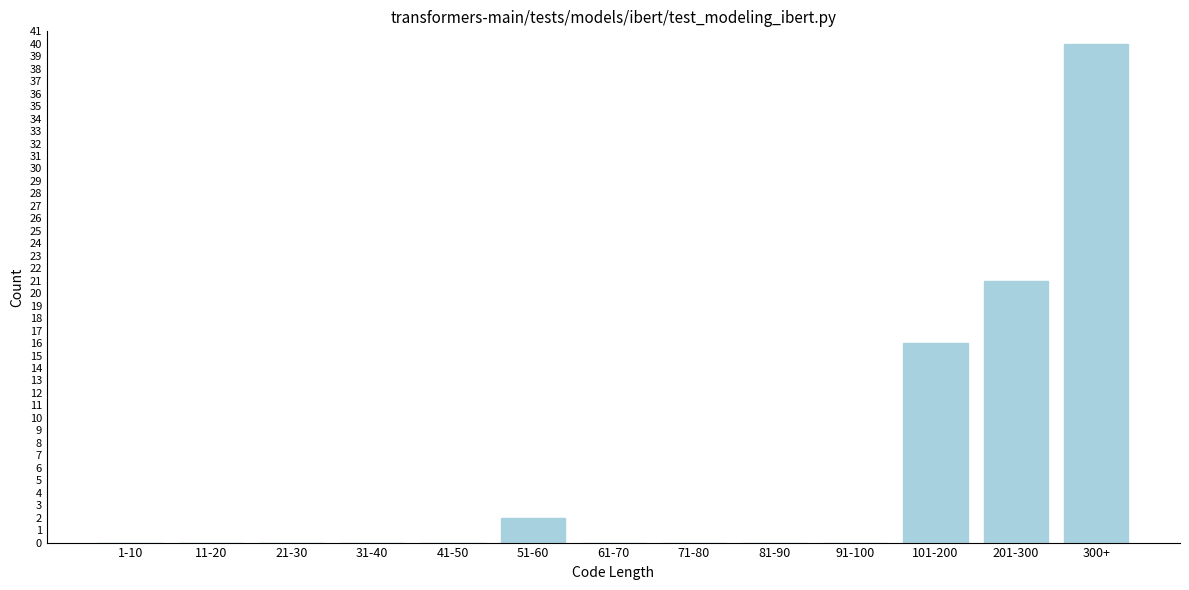

Reading left to right, extract all data points from this chart.

1-10=0	11-20=0	21-30=0	31-40=0	41-50=0	51-60=2	61-70=0	71-80=0	81-90=0	91-100=0	101-200=16	201-300=21	300+=40